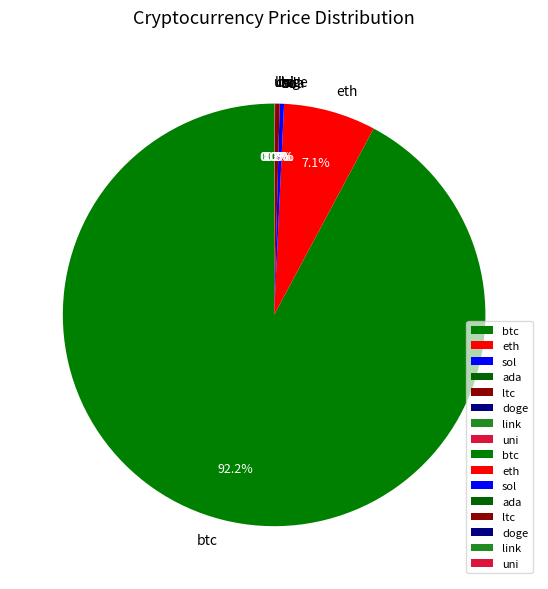

Which category has the biggest portion of the pie?

btc